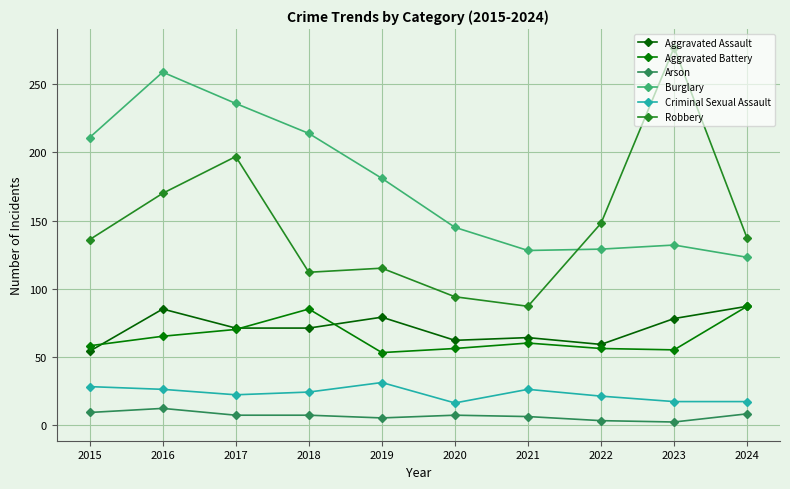

How many interior local valleys does the Aggravated Assault series have?

2